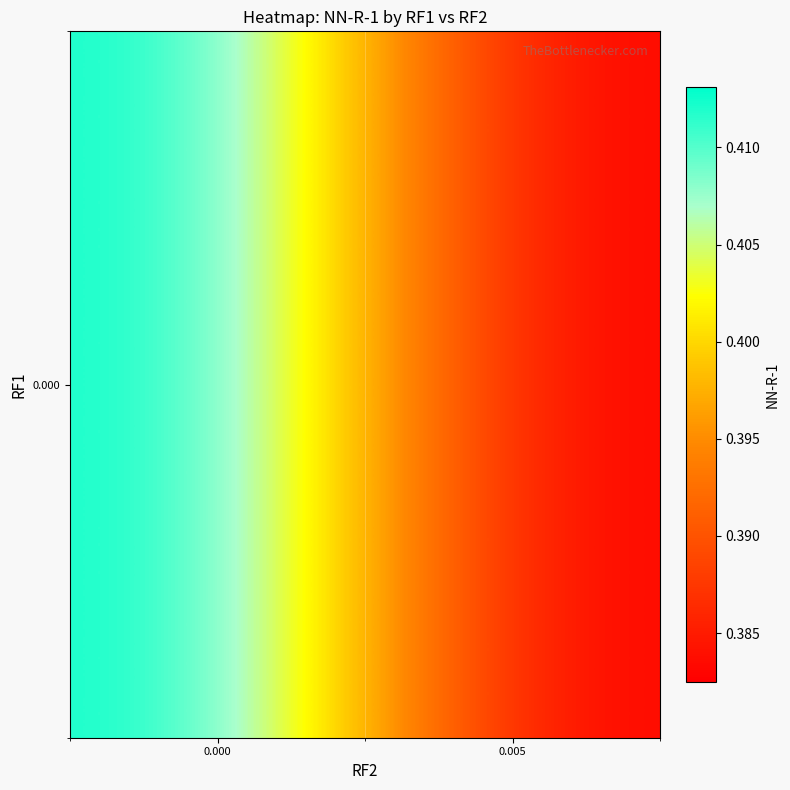

The chart shows a value of 0.4 at 0.005. True or false?

True